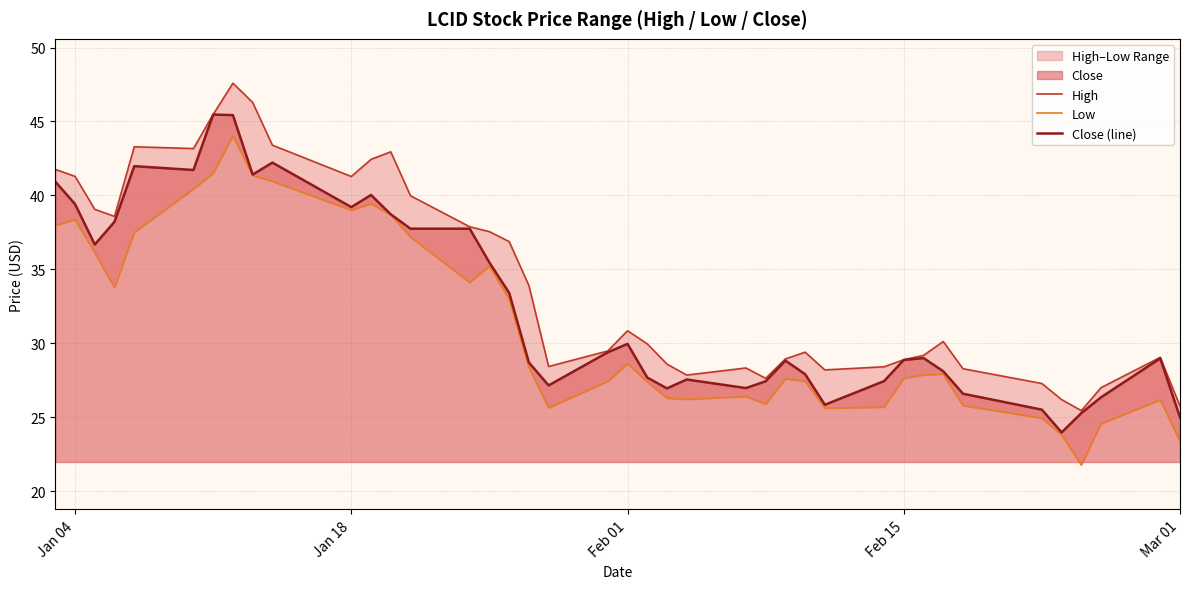

True or false: High and Low cross at least once.

False